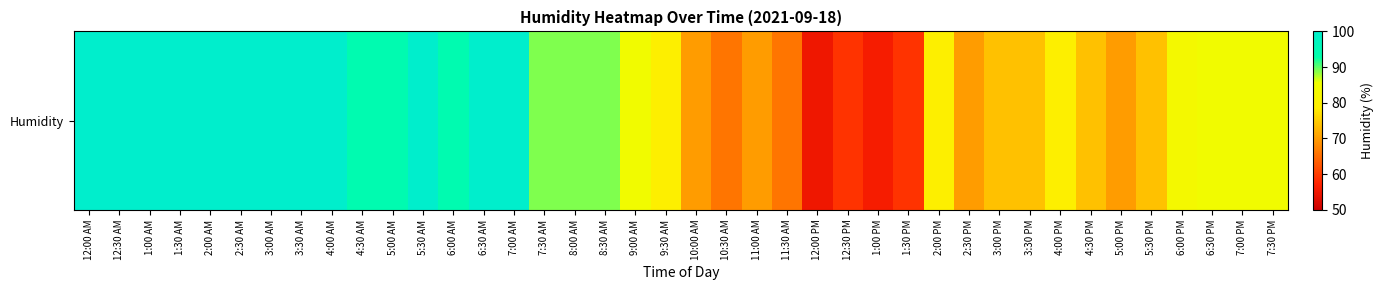

Read the value at 7:30 AM.

89